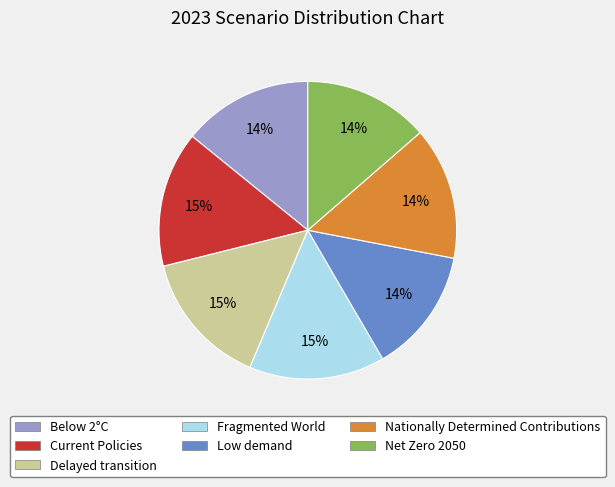

Is the sum of Nationally Determined Contributions and Current Policies greater than half?

No